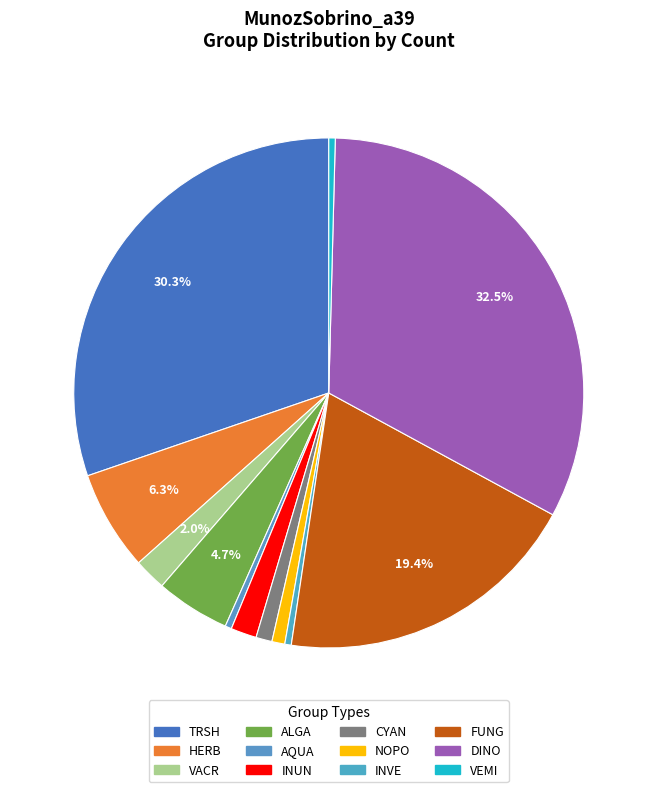

Count the number of slices in the pie.

12